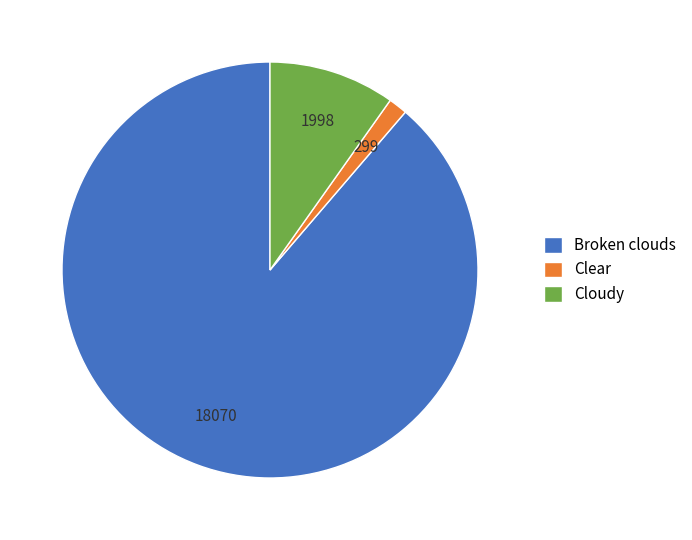

Do Clear and Broken clouds together represent more than half of the pie?

Yes